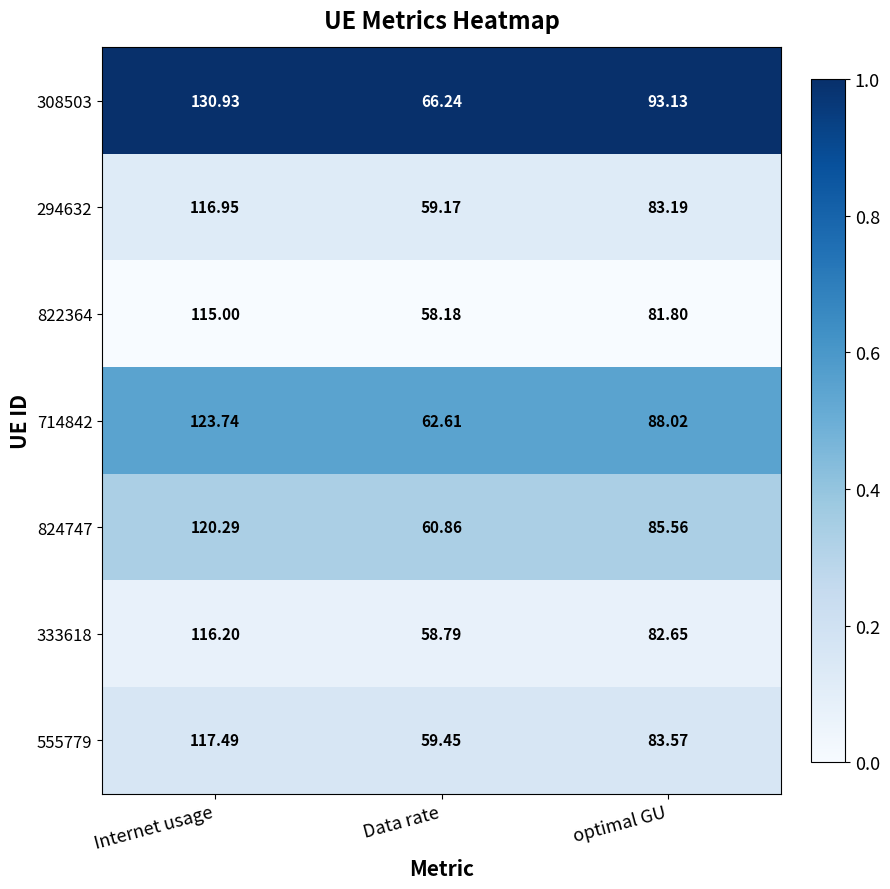

At which label is 308503 closest to 98?

optimal GU